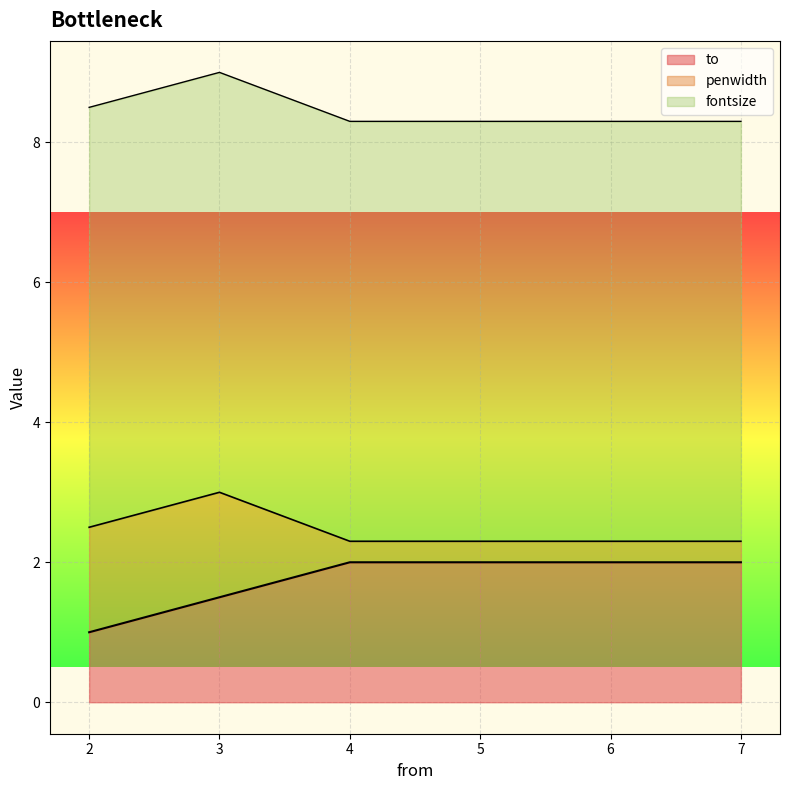

Is it true that to equals 1.4 at 5?

False